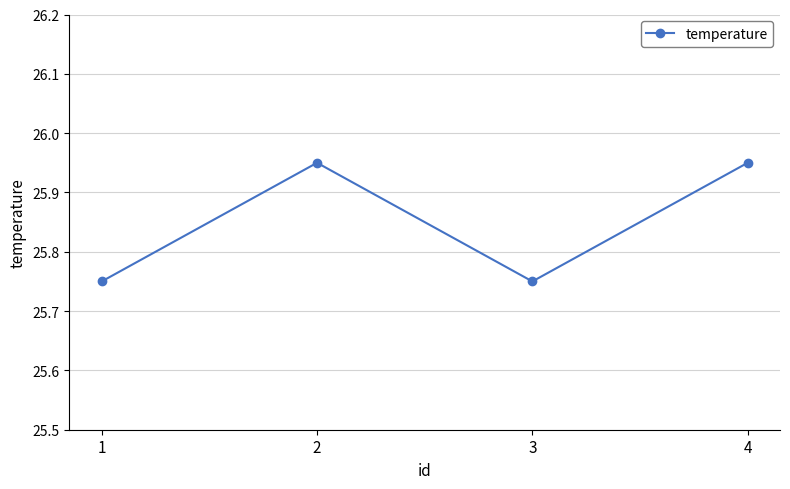

Count the values in the range 25 to 26.

4